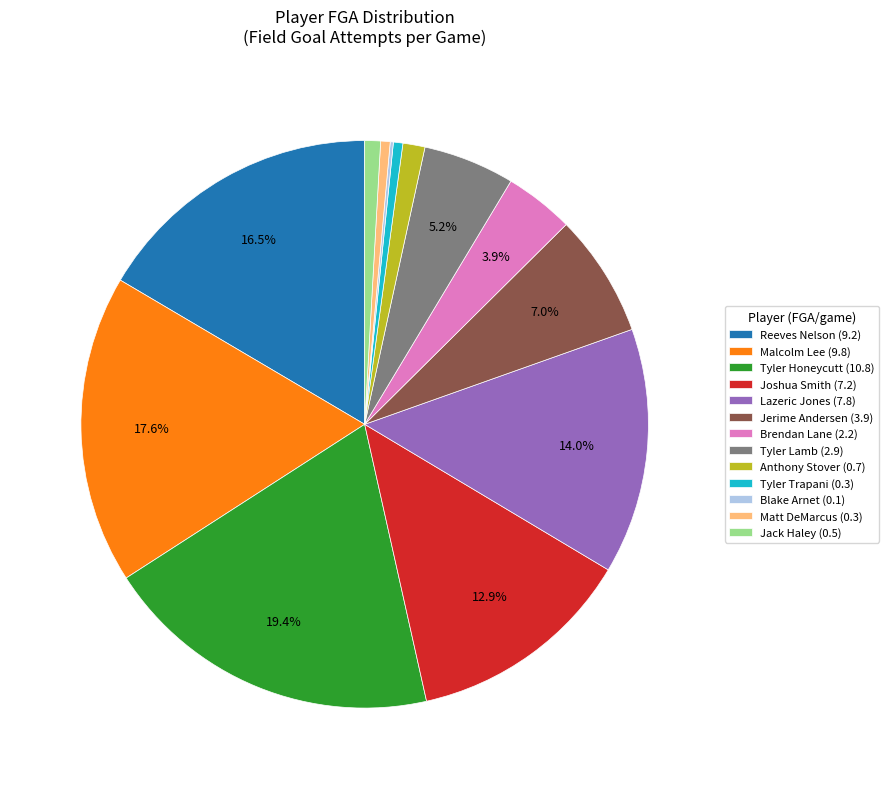

Which category has the biggest portion of the pie?

Tyler Honeycutt (10.8)